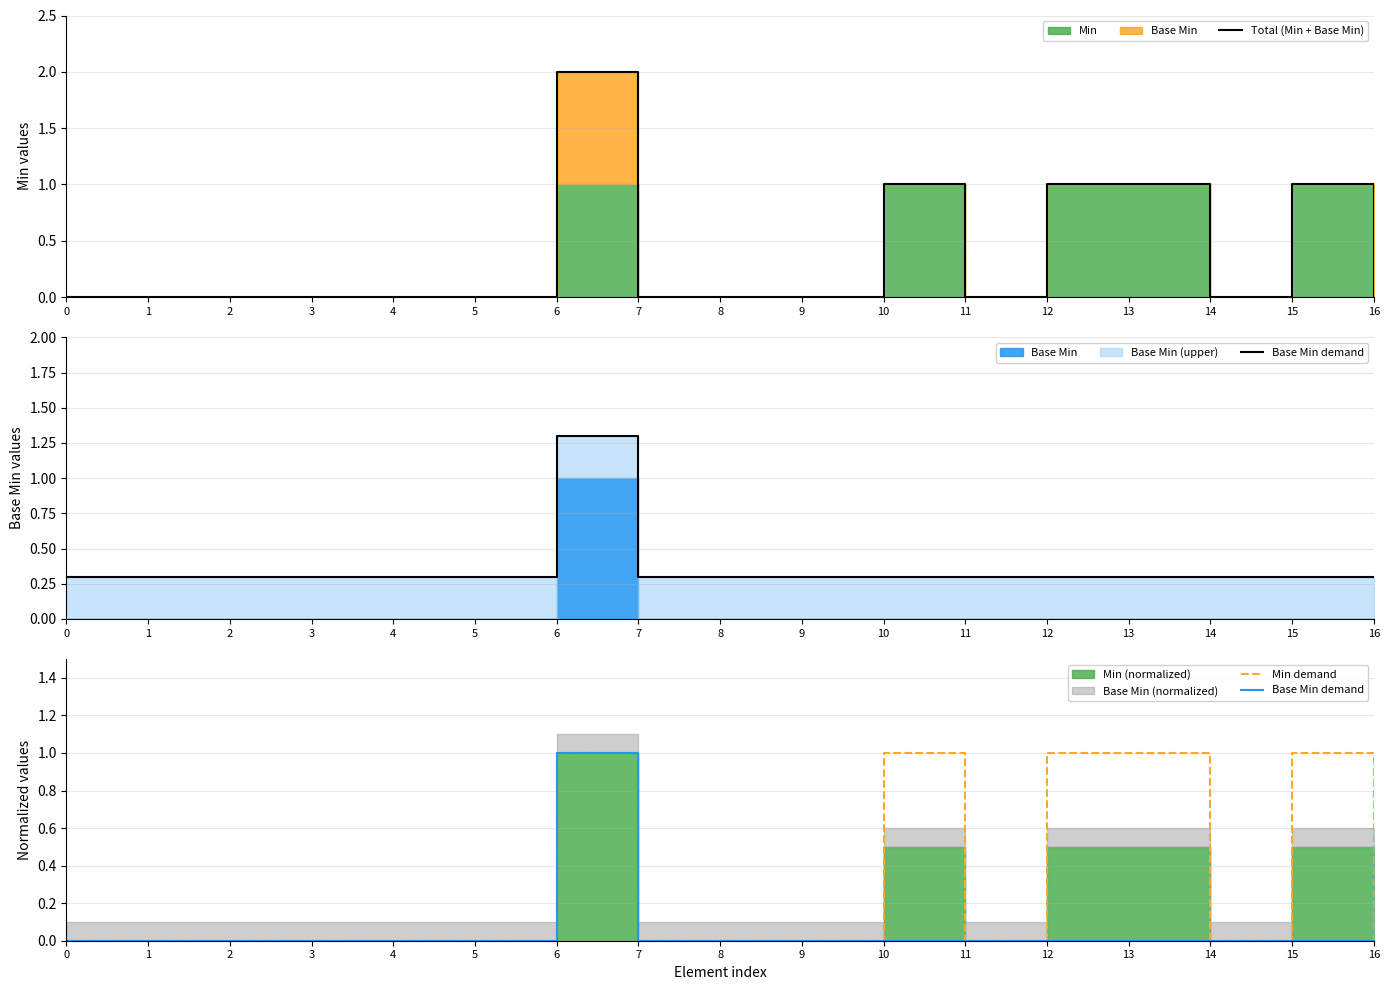

The Min demand series shows 0 at 8. True or false?

True